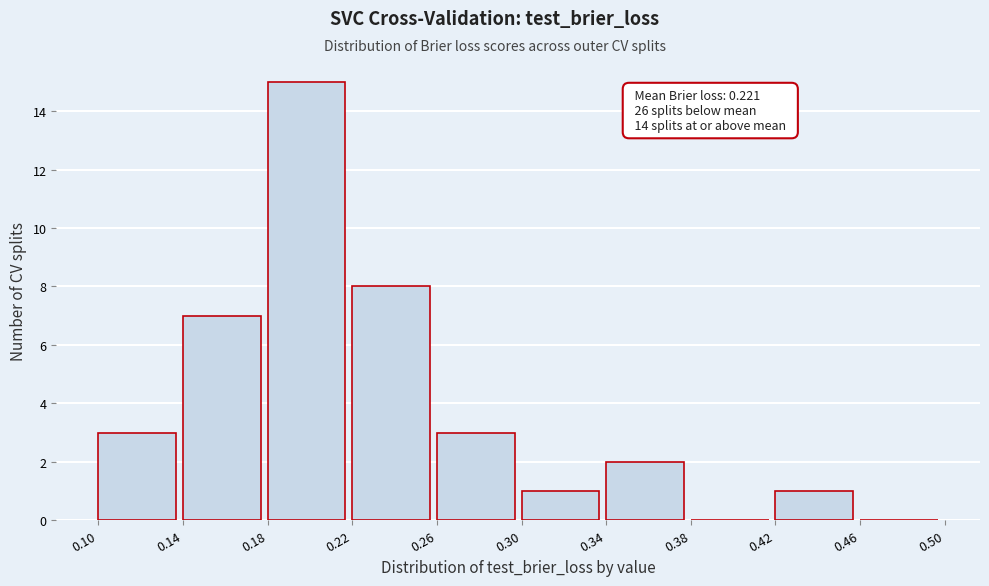

Over which range of the x-axis is the bar tallest?

0.18 to 0.22